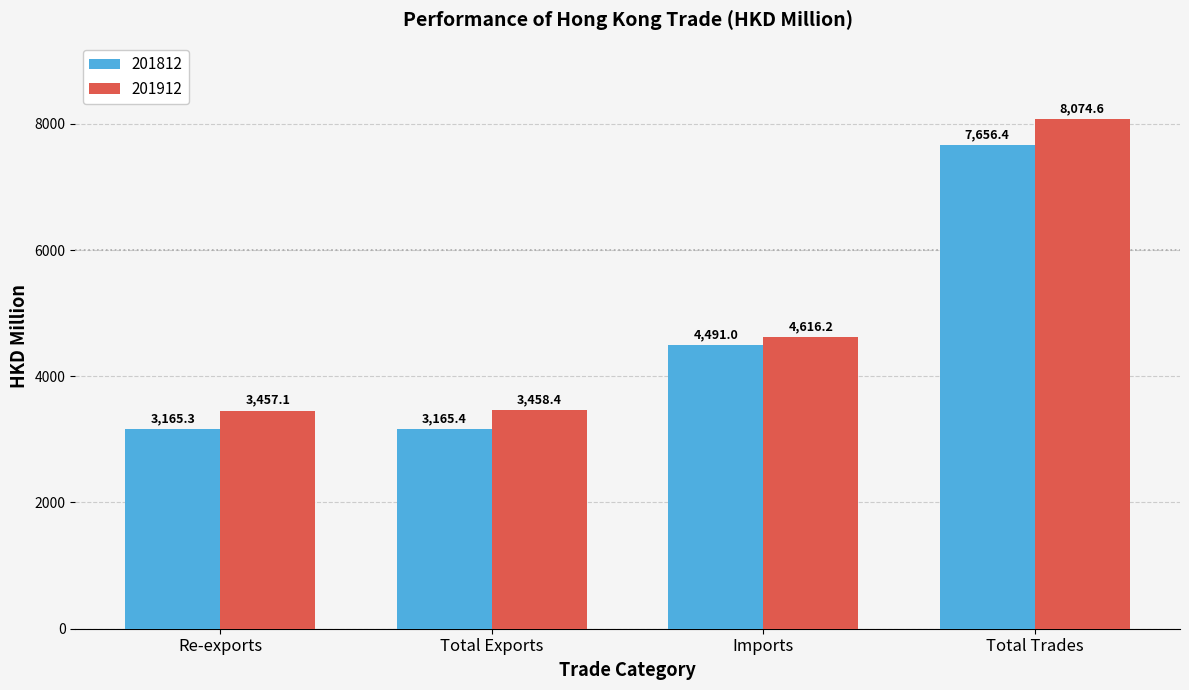

What is the total value across all series at Re-exports?

6622.4